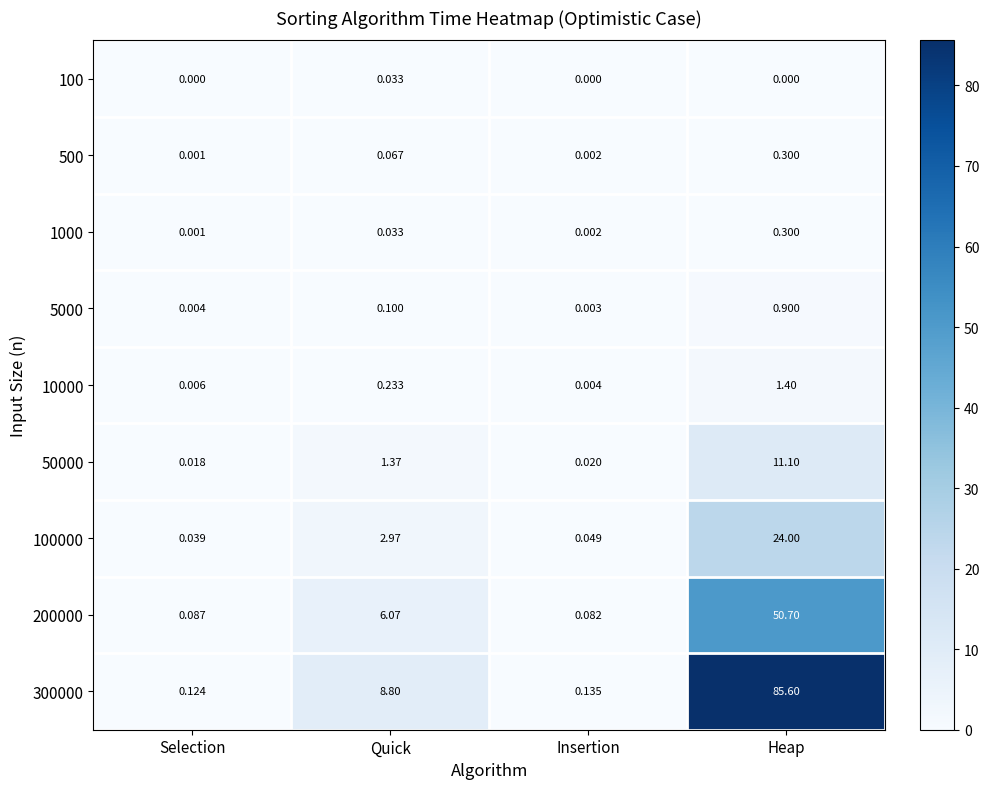

Which category has the highest value across all series?

Heap